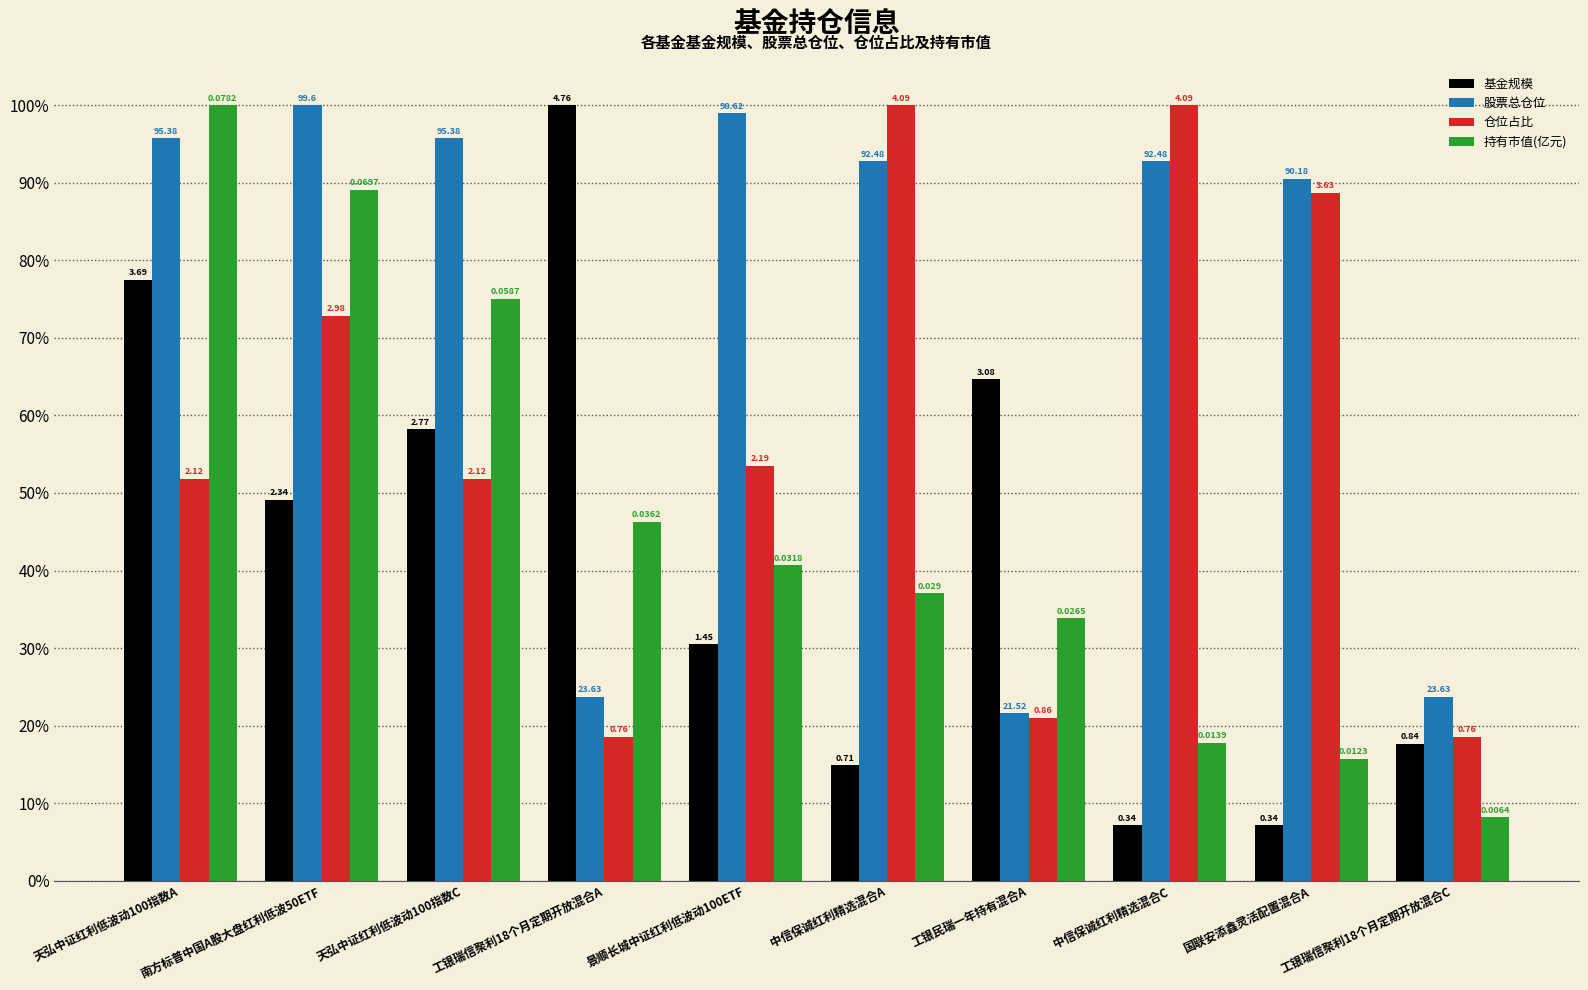

Is the value of 基金规模 at 天弘中证红利低波动100指数A greater than the value of 股票总仓位 at 南方标普中国A股大盘红利低波50ETF?

No